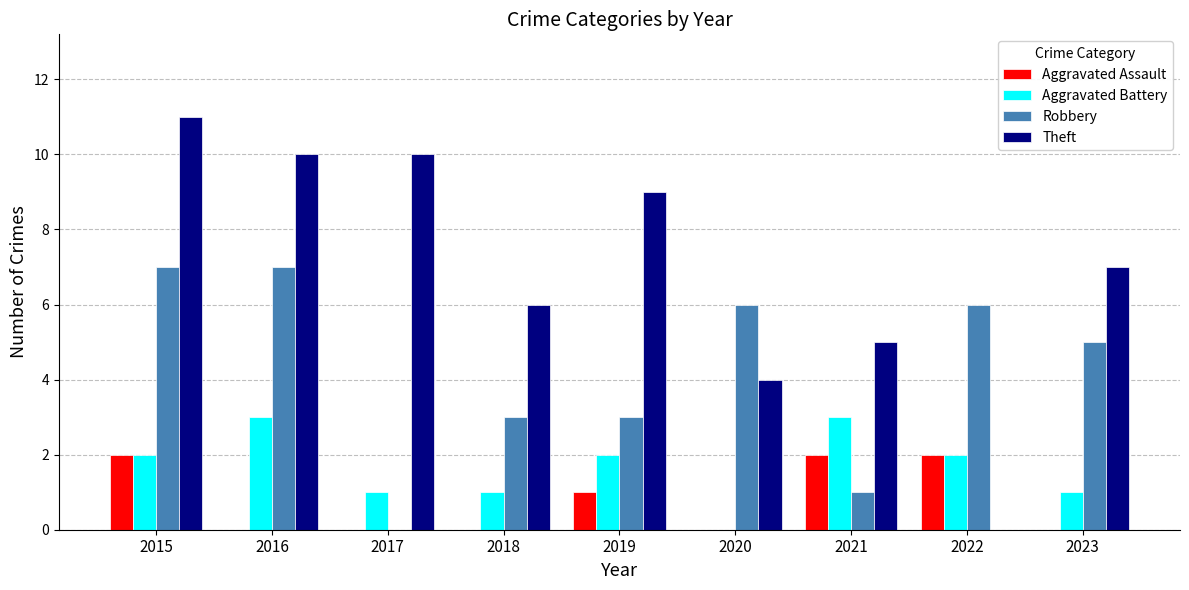

Between 2018 and 2023, which series saw the biggest shift?

Robbery